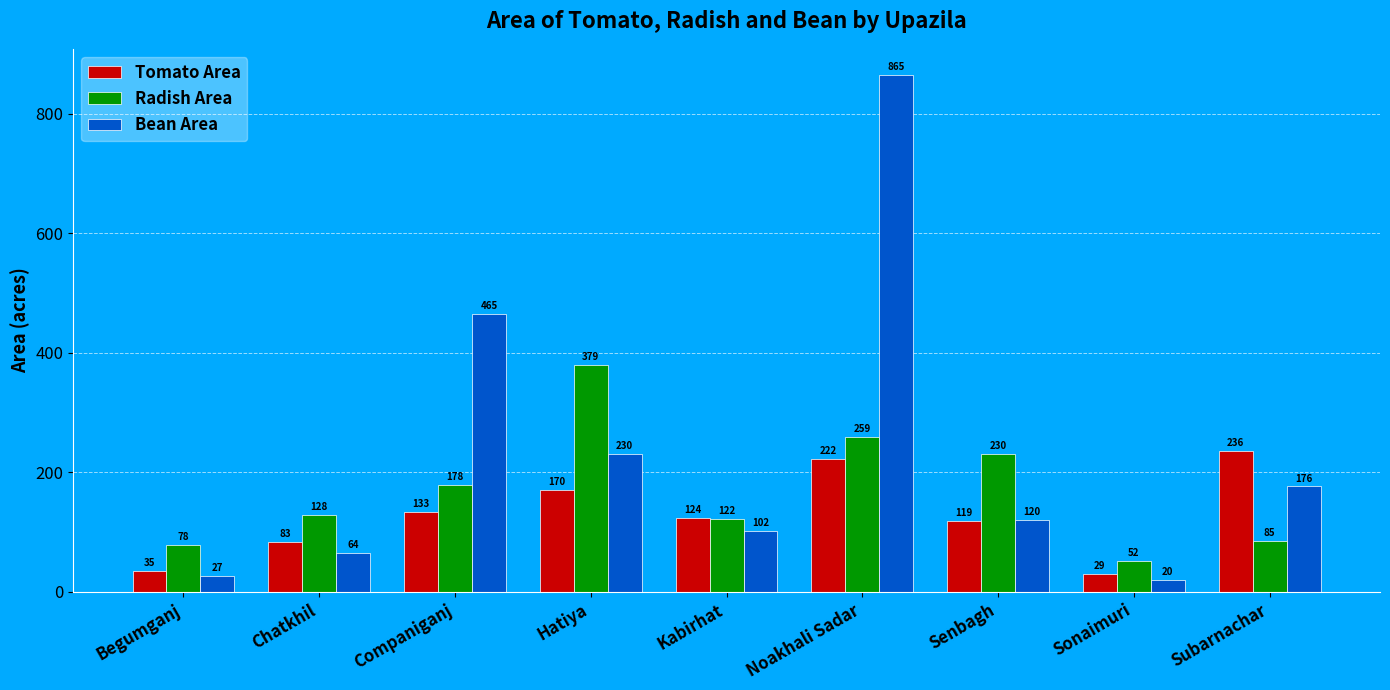

Reading left to right, extract all data points from this chart.

Tomato Area: 35	83	133	170	124	222	119	29	236
Radish Area: 78	128	178	379	122	259	230	52	85
Bean Area: 27	64	465	230	102	865	120	20	176